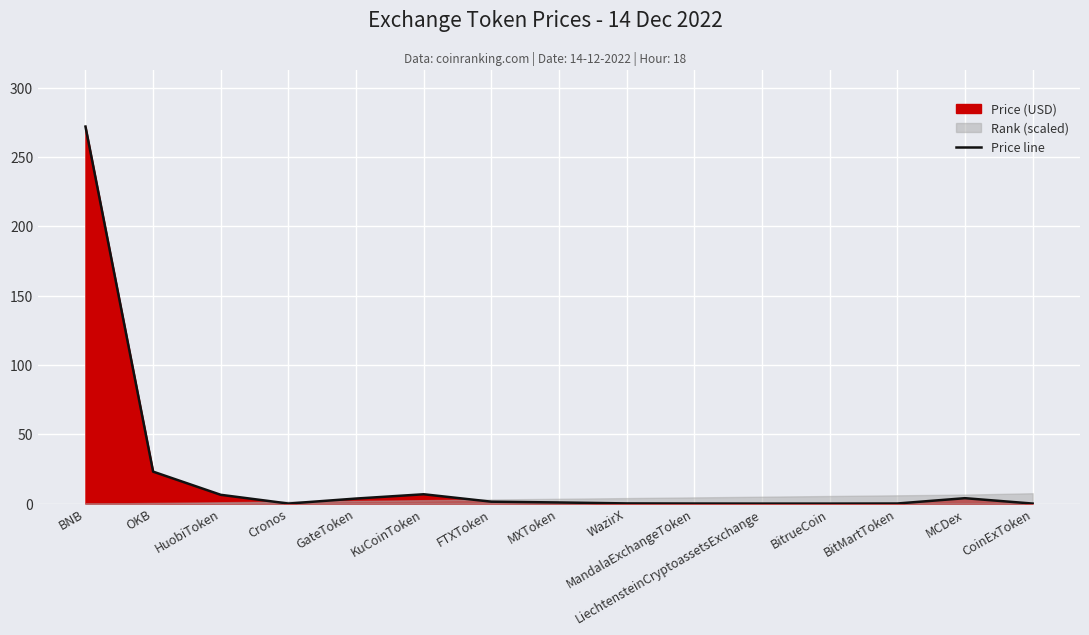

The chart shows a value of 0.1 at BitMartToken. True or false?

True